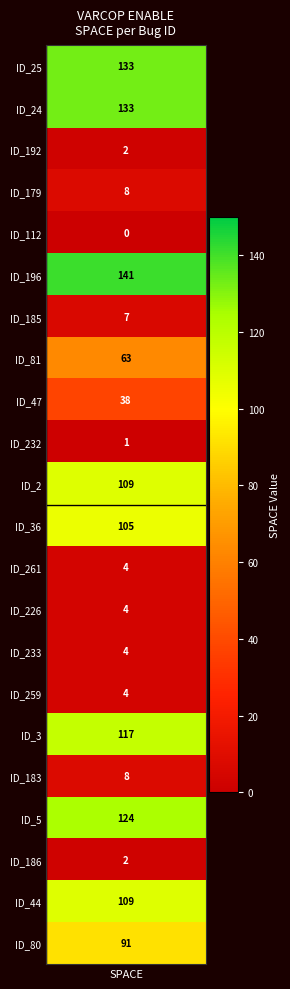

Reading right to left, transcribe all the data shown in this chart.

91	109	2	124	8	117	4	4	4	4	105	109	1	38	63	7	141	0	8	2	133	133